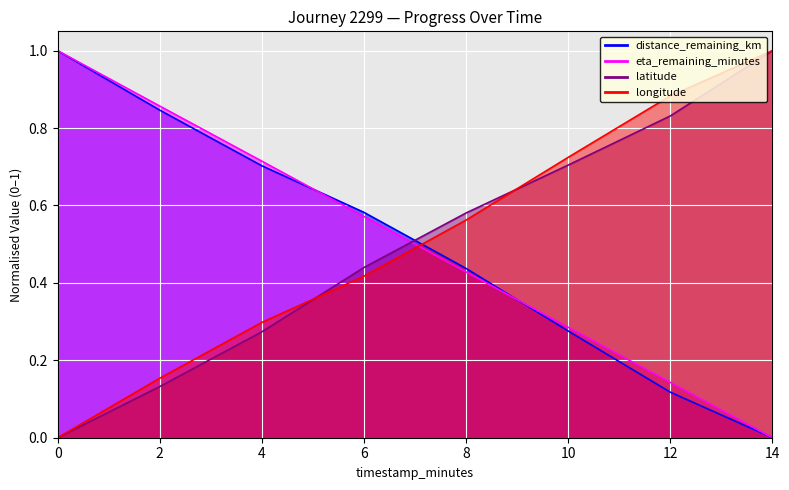

What position from the left is 14.0?

8